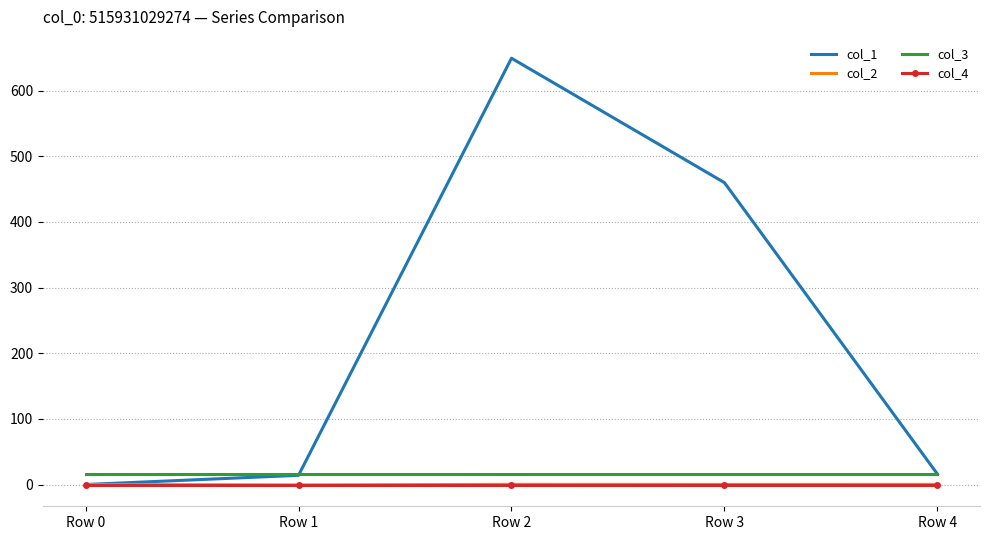

Count the number of data series in this chart.

4